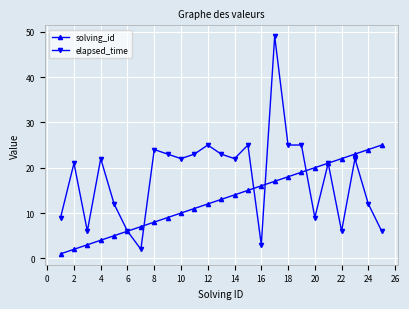

List the series in order of their peak value, lowest first.

solving_id, elapsed_time